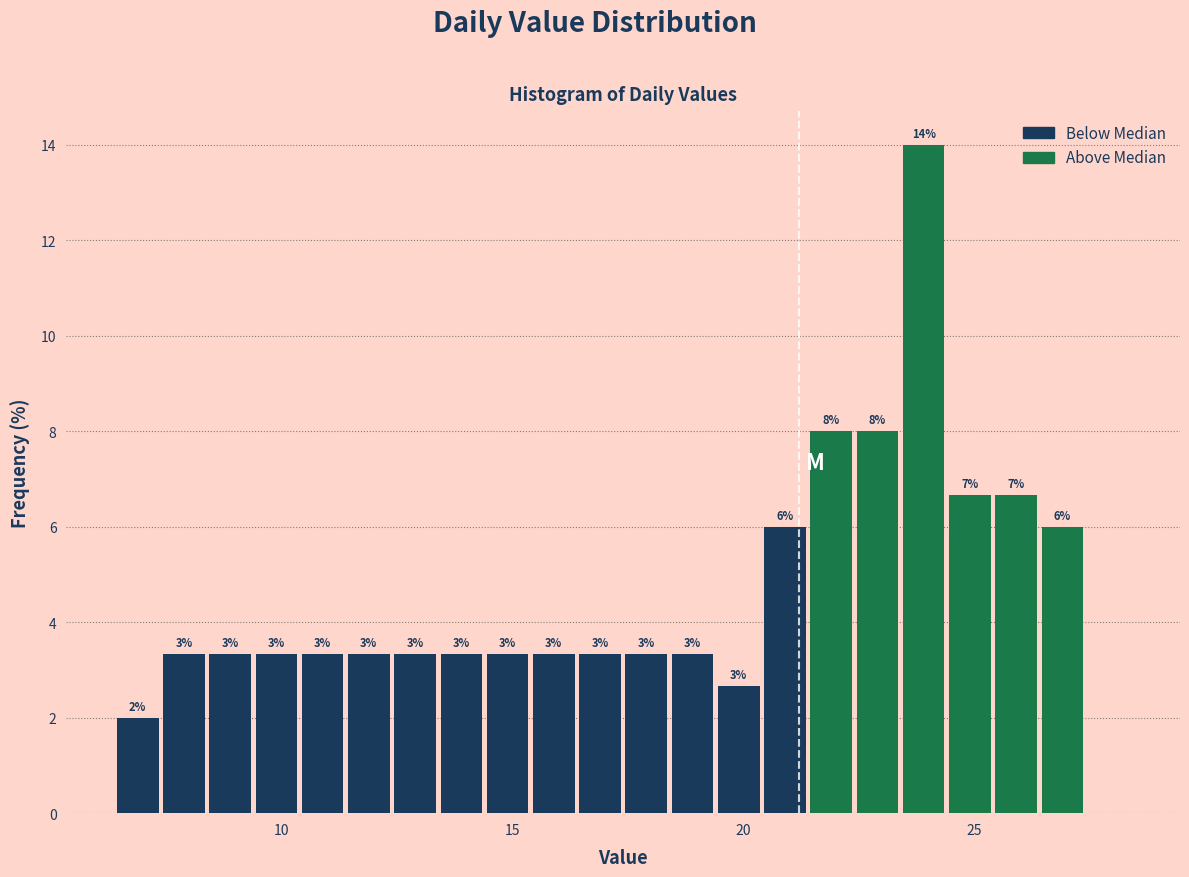

Read against the x-axis, roughly where is the centre of the tallest bar?

24.0